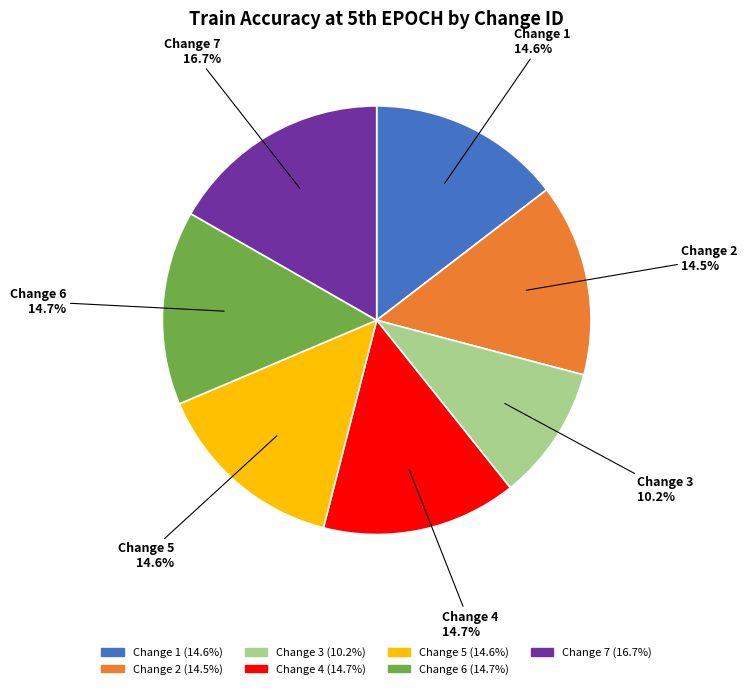

What is the total percentage of Change 1 and Change 2?

29.1%